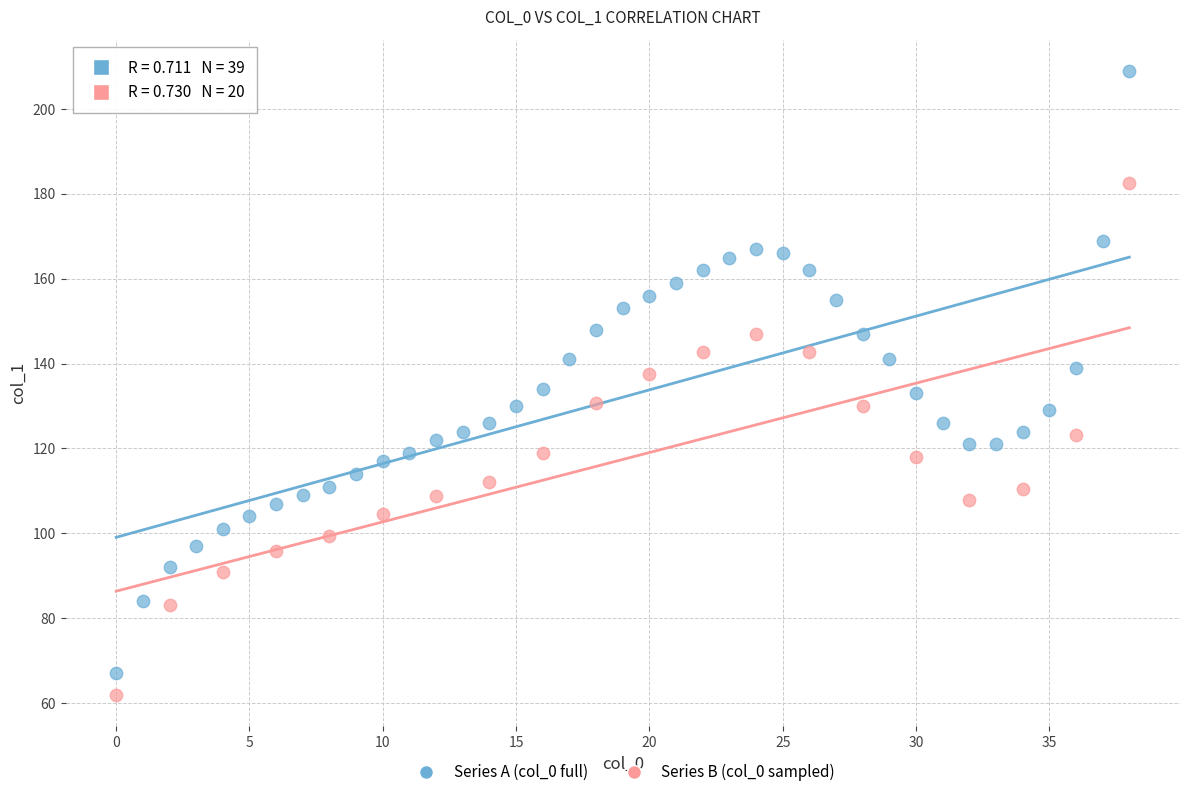

Which series has the widest spread of Y values?

Series A (col_0 full)